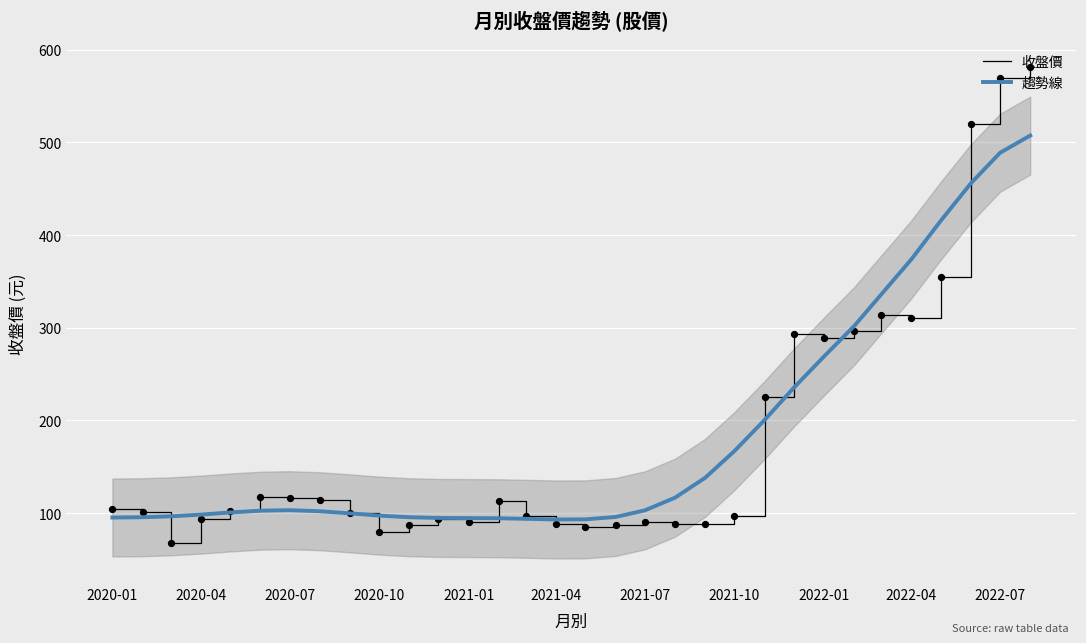

What is the maximum value for 收盤價?

581.0